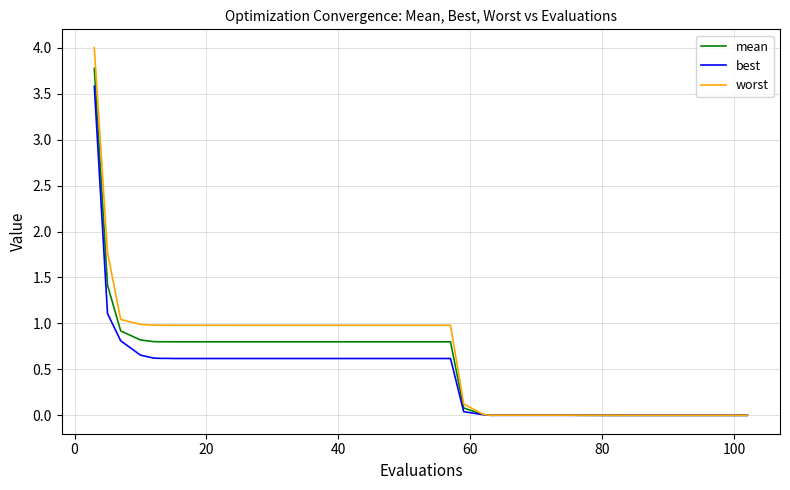

Which series has the widest spread of values?

worst